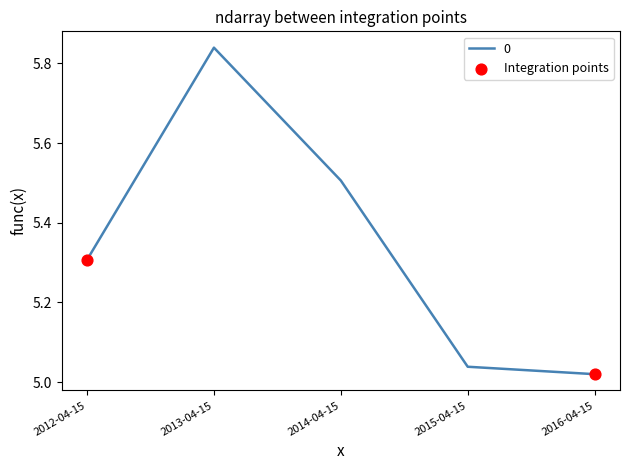

What is the change in value from 2012-04-15 to 2013-04-15?

+0.5